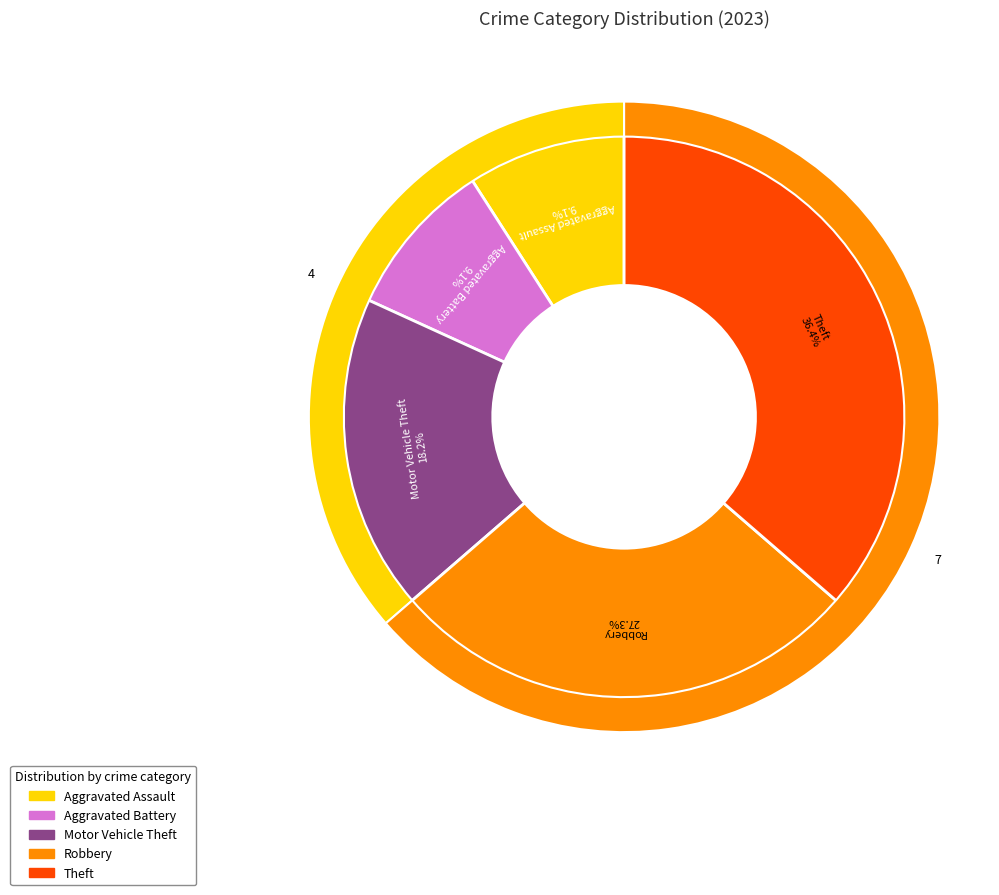

To the nearest percent, what is the difference between the largest and smallest slice percentages?

27%